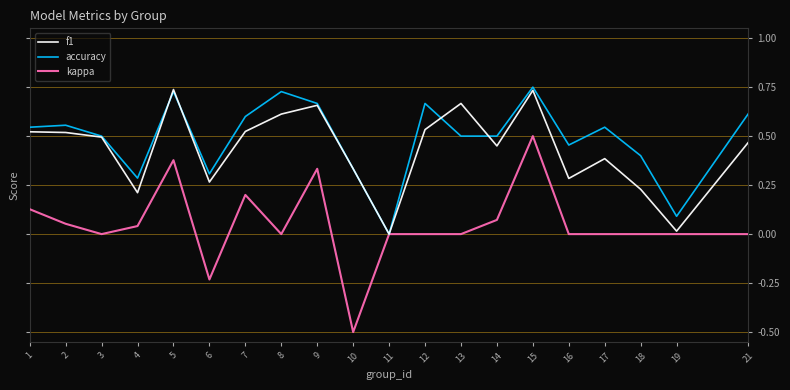

Count the accuracy values in the range 0 to 1.

20